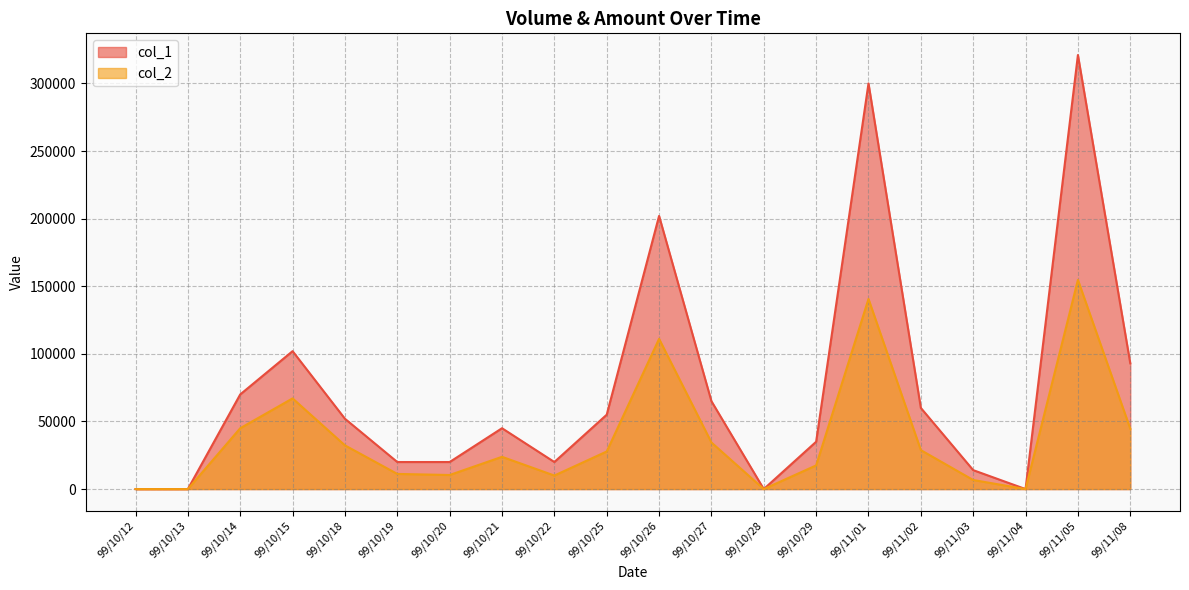

Reading left to right, transcribe all the data shown in this chart.

col_1: 99/10/12=0	99/10/13=0	99/10/14=70000	99/10/15=102000	99/10/18=52000	99/10/19=20000	99/10/20=20000	99/10/21=45000	99/10/22=20000	99/10/25=55000	99/10/26=202000	99/10/27=65000	99/10/28=0	99/10/29=35000	99/11/01=300000	99/11/02=60000	99/11/03=14000	99/11/04=0	99/11/05=321000	99/11/08=93000
col_2: 99/10/12=0	99/10/13=0	99/10/14=45000	99/10/15=67060	99/10/18=32320	99/10/19=11200	99/10/20=10400	99/10/21=23850	99/10/22=10000	99/10/25=27800	99/10/26=111100	99/10/27=34450	99/10/28=0	99/10/29=17500	99/11/01=140600	99/11/02=28800	99/11/03=6700	99/11/04=0	99/11/05=154710	99/11/08=44640